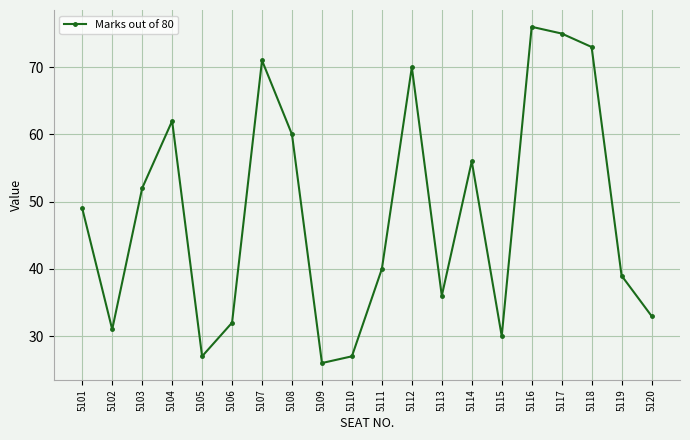

What is the minimum value shown in the chart?

26